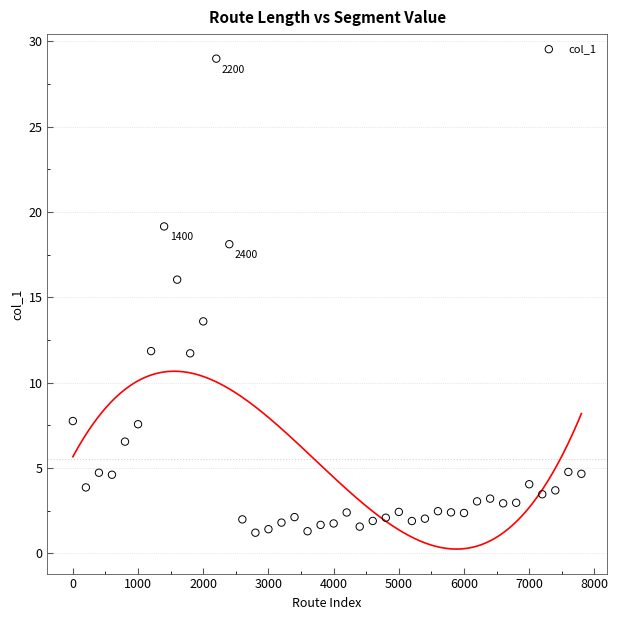

What is the range of X values (max minus min)?

7800.0